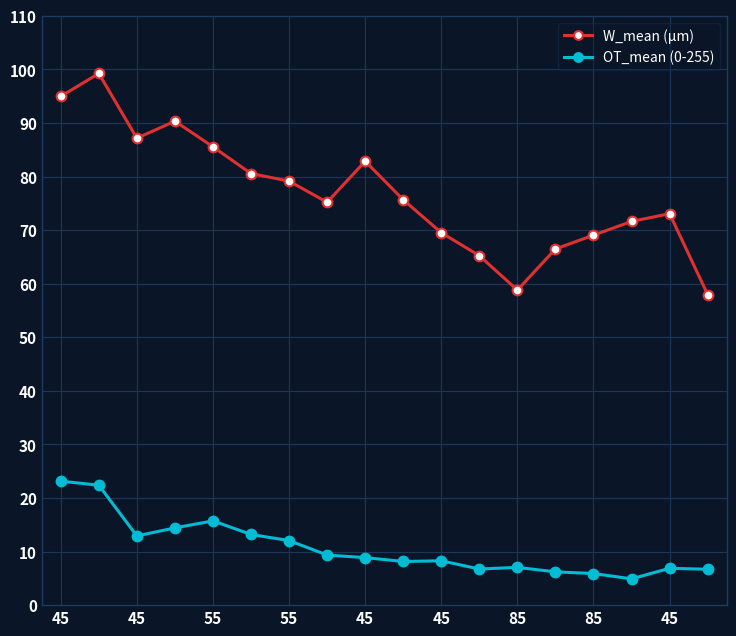

What is the sum of all W_mean (µm) values?

1382.5